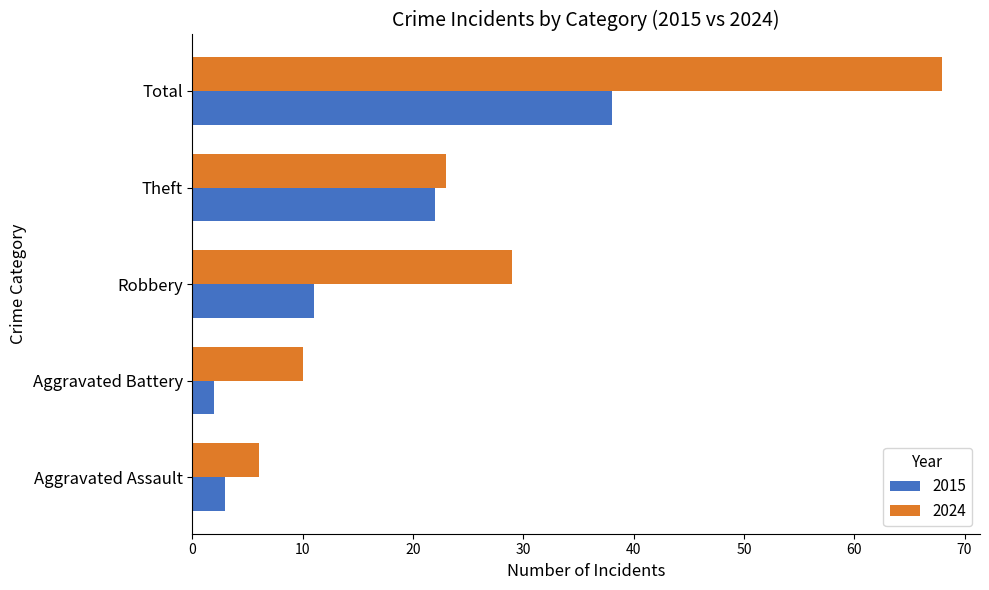

Which category has the highest value in the 2015 series?

Total